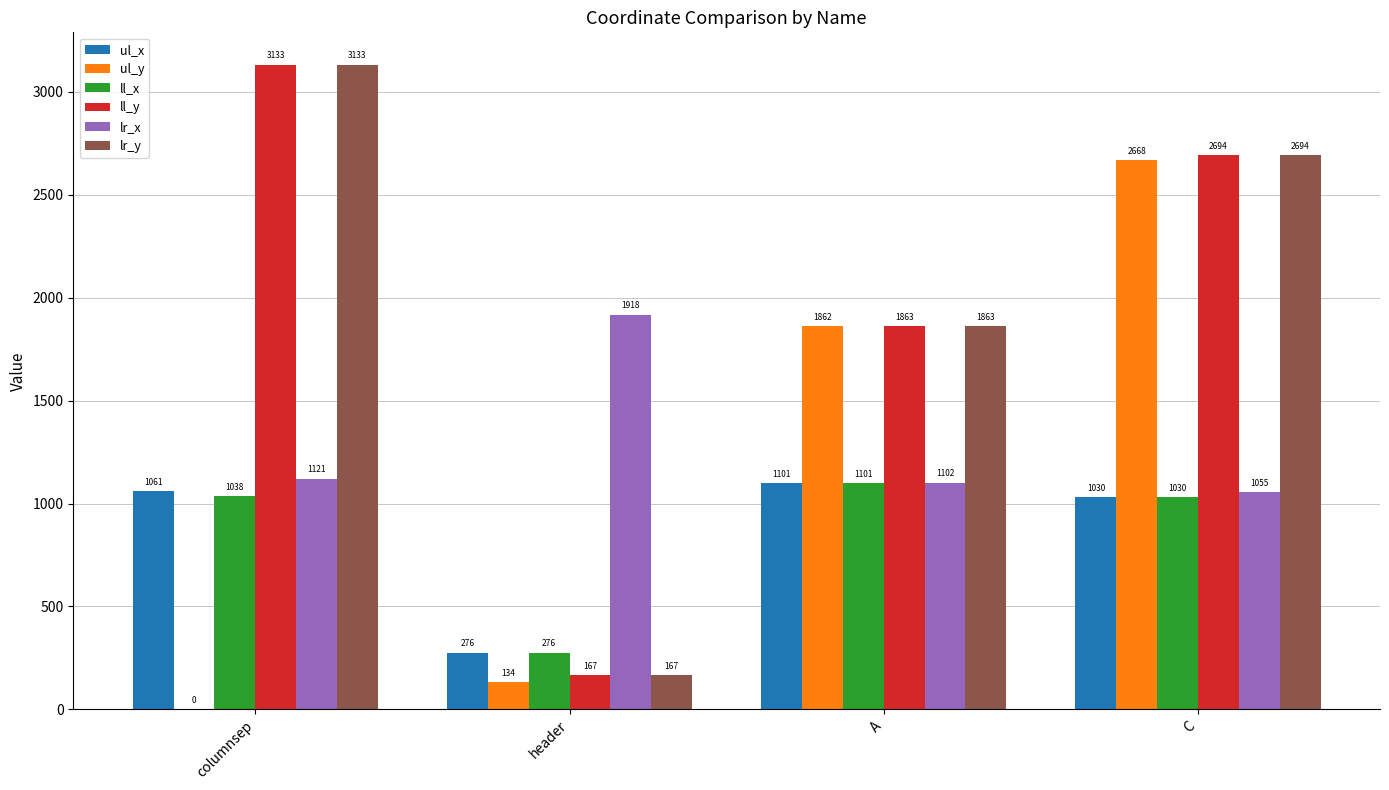

Is it true that ul_x equals 1562 at A?

False